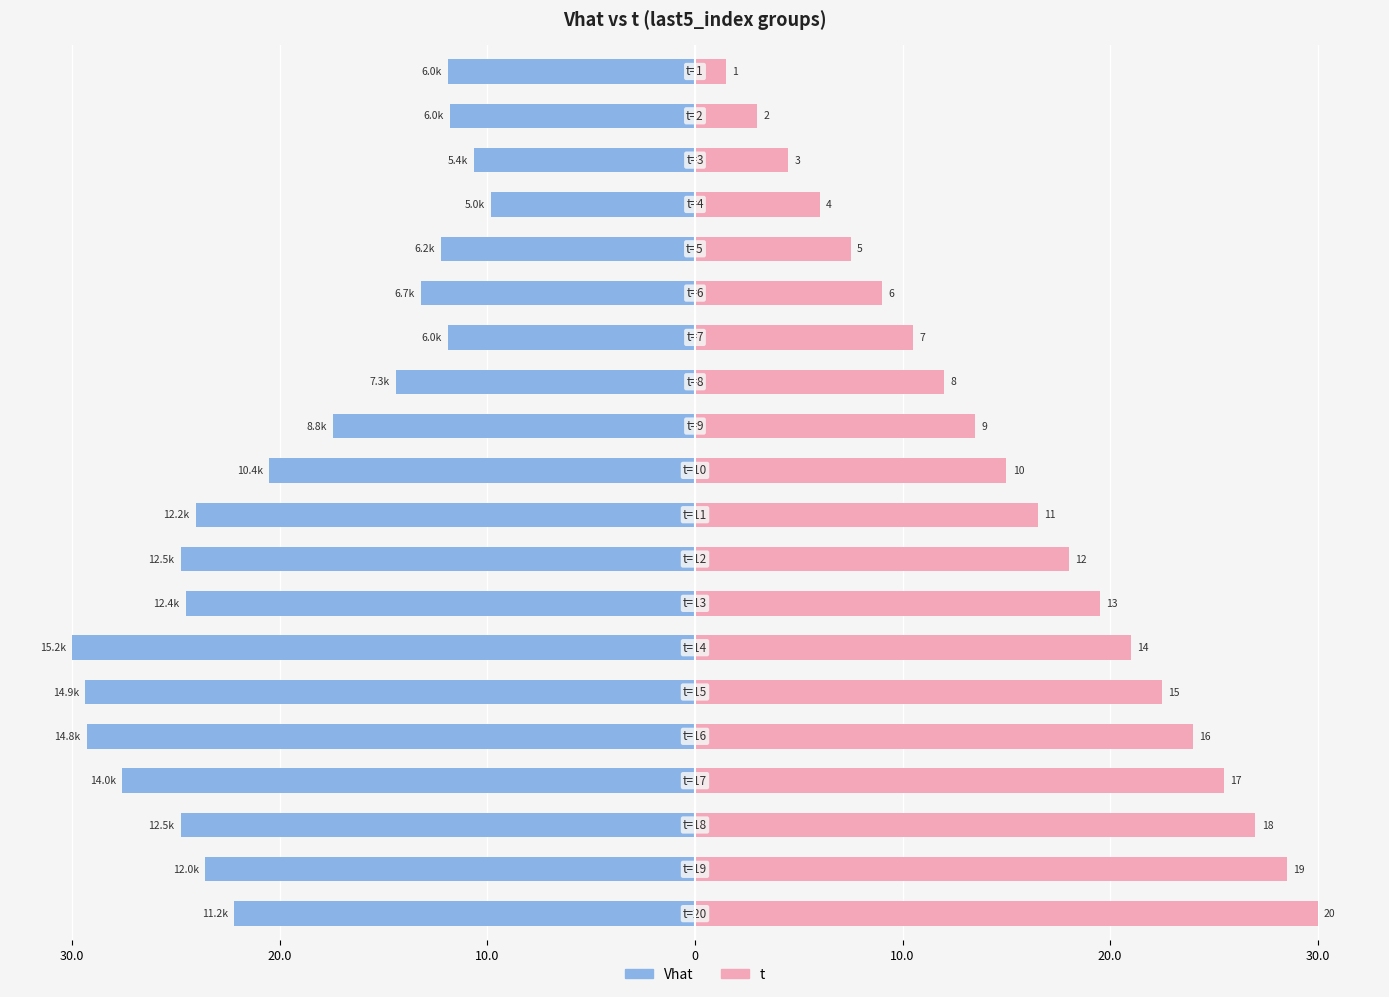

How many bars are there in total?

40